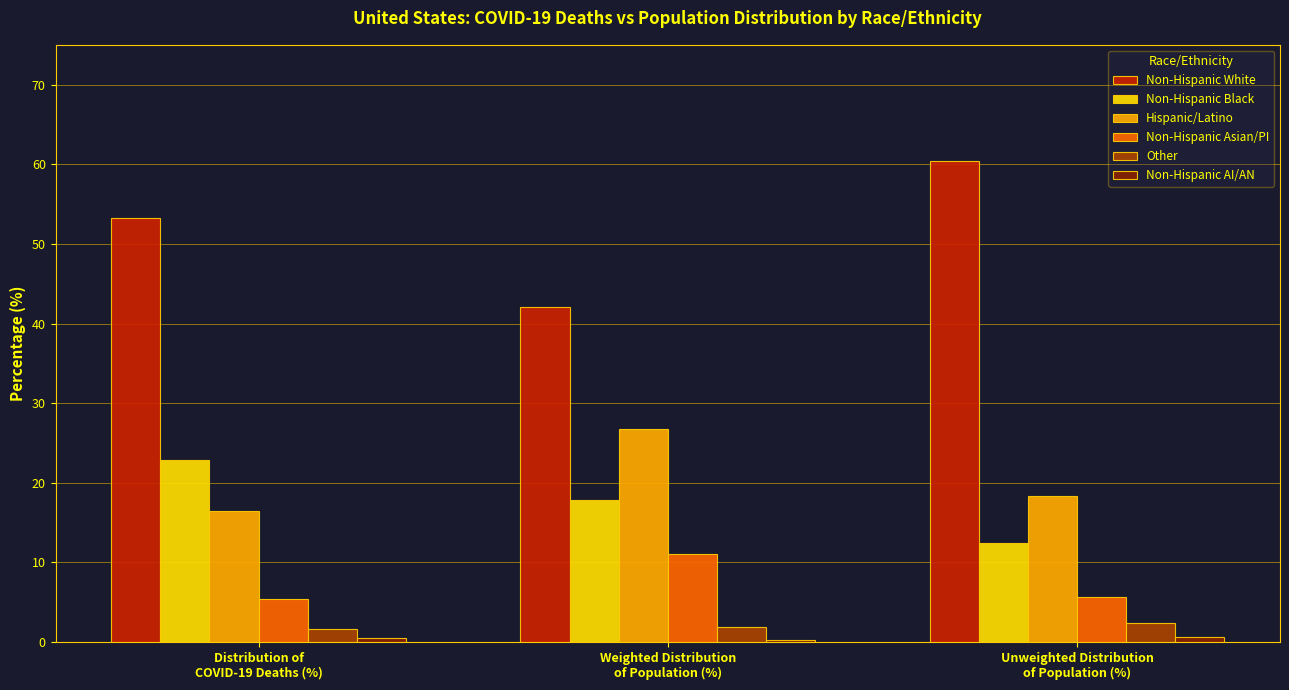

True or false: Non-Hispanic Black has a value of 22.9 at Distribution of
COVID-19 Deaths (%).

True